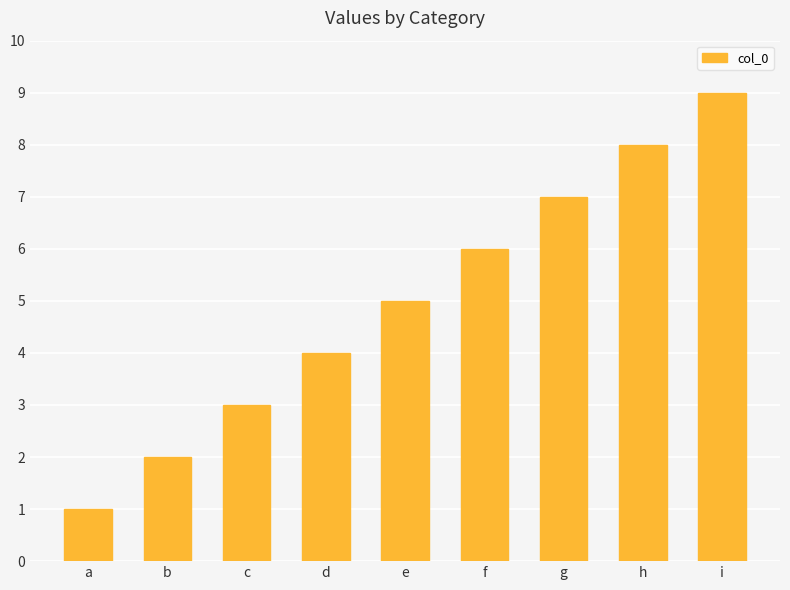

How many data points does each series have?

9